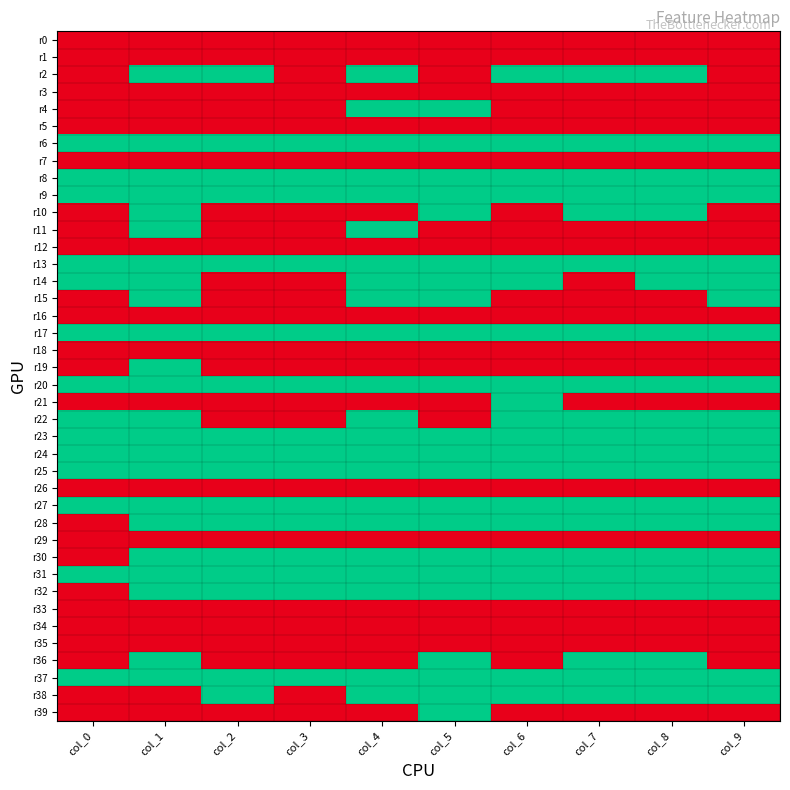

Reading right to left, transcribe all the data shown in this chart.

r0: col_9=0	col_8=0	col_7=0	col_6=0	col_5=0	col_4=0	col_3=0	col_2=0	col_1=0	col_0=0
r1: col_9=0	col_8=0	col_7=0	col_6=0	col_5=0	col_4=0	col_3=0	col_2=0	col_1=0	col_0=0
r2: col_9=0	col_8=1	col_7=1	col_6=1	col_5=0	col_4=1	col_3=0	col_2=1	col_1=1	col_0=0
r3: col_9=0	col_8=0	col_7=0	col_6=0	col_5=0	col_4=0	col_3=0	col_2=0	col_1=0	col_0=0
r4: col_9=0	col_8=0	col_7=0	col_6=0	col_5=1	col_4=1	col_3=0	col_2=0	col_1=0	col_0=0
r5: col_9=0	col_8=0	col_7=0	col_6=0	col_5=0	col_4=0	col_3=0	col_2=0	col_1=0	col_0=0
r6: col_9=1	col_8=1	col_7=1	col_6=1	col_5=1	col_4=1	col_3=1	col_2=1	col_1=1	col_0=1
r7: col_9=0	col_8=0	col_7=0	col_6=0	col_5=0	col_4=0	col_3=0	col_2=0	col_1=0	col_0=0
r8: col_9=1	col_8=1	col_7=1	col_6=1	col_5=1	col_4=1	col_3=1	col_2=1	col_1=1	col_0=1
r9: col_9=1	col_8=1	col_7=1	col_6=1	col_5=1	col_4=1	col_3=1	col_2=1	col_1=1	col_0=1
r10: col_9=0	col_8=1	col_7=1	col_6=0	col_5=1	col_4=0	col_3=0	col_2=0	col_1=1	col_0=0
r11: col_9=0	col_8=0	col_7=0	col_6=0	col_5=0	col_4=1	col_3=0	col_2=0	col_1=1	col_0=0
r12: col_9=0	col_8=0	col_7=0	col_6=0	col_5=0	col_4=0	col_3=0	col_2=0	col_1=0	col_0=0
r13: col_9=1	col_8=1	col_7=1	col_6=1	col_5=1	col_4=1	col_3=1	col_2=1	col_1=1	col_0=1
r14: col_9=1	col_8=1	col_7=0	col_6=1	col_5=1	col_4=1	col_3=0	col_2=0	col_1=1	col_0=1
r15: col_9=1	col_8=0	col_7=0	col_6=0	col_5=1	col_4=1	col_3=0	col_2=0	col_1=1	col_0=0
r16: col_9=0	col_8=0	col_7=0	col_6=0	col_5=0	col_4=0	col_3=0	col_2=0	col_1=0	col_0=0
r17: col_9=1	col_8=1	col_7=1	col_6=1	col_5=1	col_4=1	col_3=1	col_2=1	col_1=1	col_0=1
r18: col_9=0	col_8=0	col_7=0	col_6=0	col_5=0	col_4=0	col_3=0	col_2=0	col_1=0	col_0=0
r19: col_9=0	col_8=0	col_7=0	col_6=0	col_5=0	col_4=0	col_3=0	col_2=0	col_1=1	col_0=0
r20: col_9=1	col_8=1	col_7=1	col_6=1	col_5=1	col_4=1	col_3=1	col_2=1	col_1=1	col_0=1
r21: col_9=0	col_8=0	col_7=0	col_6=1	col_5=0	col_4=0	col_3=0	col_2=0	col_1=0	col_0=0
r22: col_9=1	col_8=1	col_7=1	col_6=1	col_5=0	col_4=1	col_3=0	col_2=0	col_1=1	col_0=1
r23: col_9=1	col_8=1	col_7=1	col_6=1	col_5=1	col_4=1	col_3=1	col_2=1	col_1=1	col_0=1
r24: col_9=1	col_8=1	col_7=1	col_6=1	col_5=1	col_4=1	col_3=1	col_2=1	col_1=1	col_0=1
r25: col_9=1	col_8=1	col_7=1	col_6=1	col_5=1	col_4=1	col_3=1	col_2=1	col_1=1	col_0=1
r26: col_9=0	col_8=0	col_7=0	col_6=0	col_5=0	col_4=0	col_3=0	col_2=0	col_1=0	col_0=0
r27: col_9=1	col_8=1	col_7=1	col_6=1	col_5=1	col_4=1	col_3=1	col_2=1	col_1=1	col_0=1
r28: col_9=1	col_8=1	col_7=1	col_6=1	col_5=1	col_4=1	col_3=1	col_2=1	col_1=1	col_0=0
r29: col_9=0	col_8=0	col_7=0	col_6=0	col_5=0	col_4=0	col_3=0	col_2=0	col_1=0	col_0=0
r30: col_9=1	col_8=1	col_7=1	col_6=1	col_5=1	col_4=1	col_3=1	col_2=1	col_1=1	col_0=0
r31: col_9=1	col_8=1	col_7=1	col_6=1	col_5=1	col_4=1	col_3=1	col_2=1	col_1=1	col_0=1
r32: col_9=1	col_8=1	col_7=1	col_6=1	col_5=1	col_4=1	col_3=1	col_2=1	col_1=1	col_0=0
r33: col_9=0	col_8=0	col_7=0	col_6=0	col_5=0	col_4=0	col_3=0	col_2=0	col_1=0	col_0=0
r34: col_9=0	col_8=0	col_7=0	col_6=0	col_5=0	col_4=0	col_3=0	col_2=0	col_1=0	col_0=0
r35: col_9=0	col_8=0	col_7=0	col_6=0	col_5=0	col_4=0	col_3=0	col_2=0	col_1=0	col_0=0
r36: col_9=0	col_8=1	col_7=1	col_6=0	col_5=1	col_4=0	col_3=0	col_2=0	col_1=1	col_0=0
r37: col_9=1	col_8=1	col_7=1	col_6=1	col_5=1	col_4=1	col_3=1	col_2=1	col_1=1	col_0=1
r38: col_9=1	col_8=1	col_7=1	col_6=1	col_5=1	col_4=1	col_3=0	col_2=1	col_1=0	col_0=0
r39: col_9=0	col_8=0	col_7=0	col_6=0	col_5=1	col_4=0	col_3=0	col_2=0	col_1=0	col_0=0